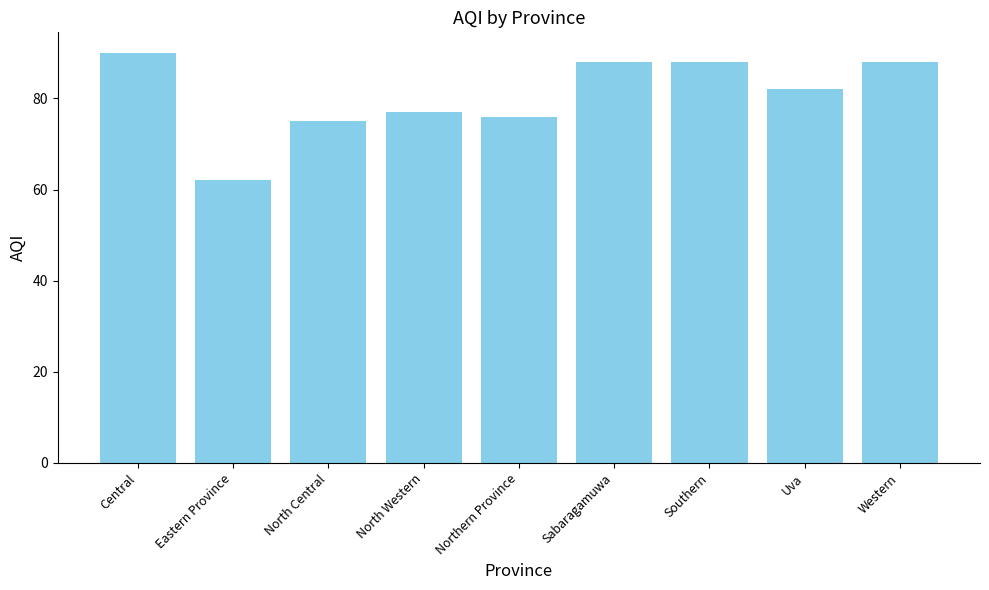

Is it true that the value at Southern is 49?

False